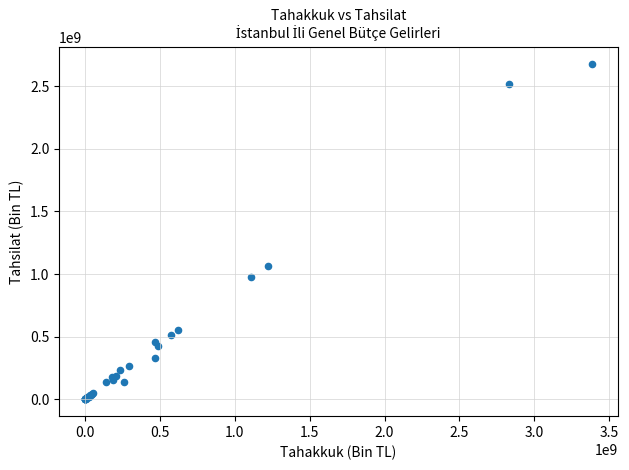

What Y value in the scatter plot is closest to 1340470116?

1062900618.2